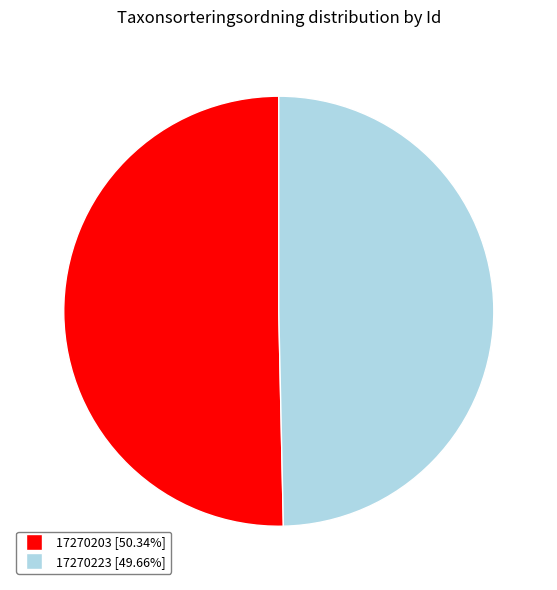

Which category has the smallest portion of the pie?

17270223